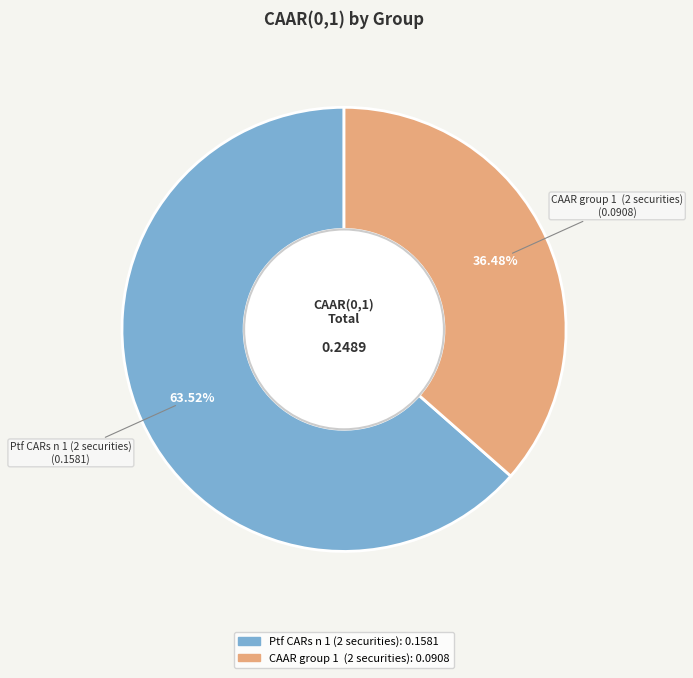

Between Ptf CARs n 1 (2 securities) and CAAR group 1 (2 securities), which is larger?

Ptf CARs n 1 (2 securities)